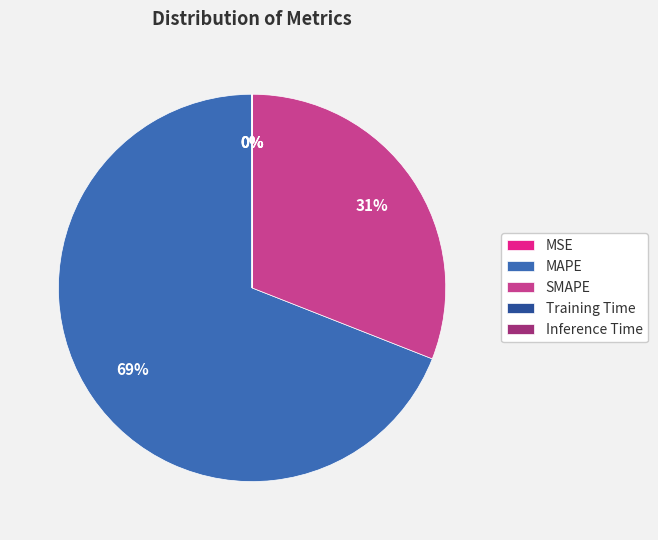

To the nearest percent, what is the difference between the largest and smallest slice percentages?

69%